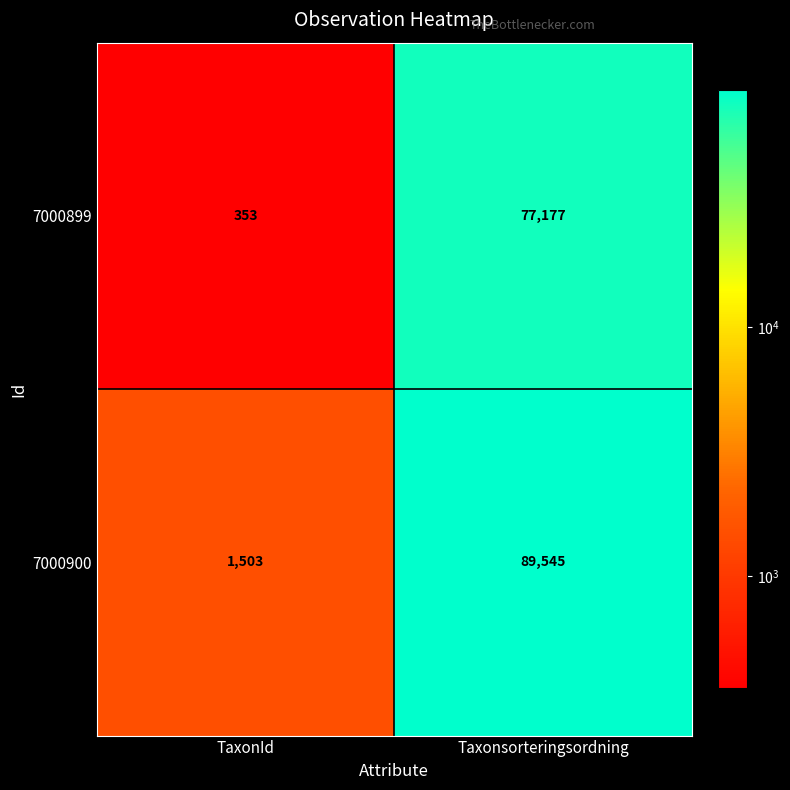

What is the difference between the maximum and minimum values in the 7000899 series?

76824